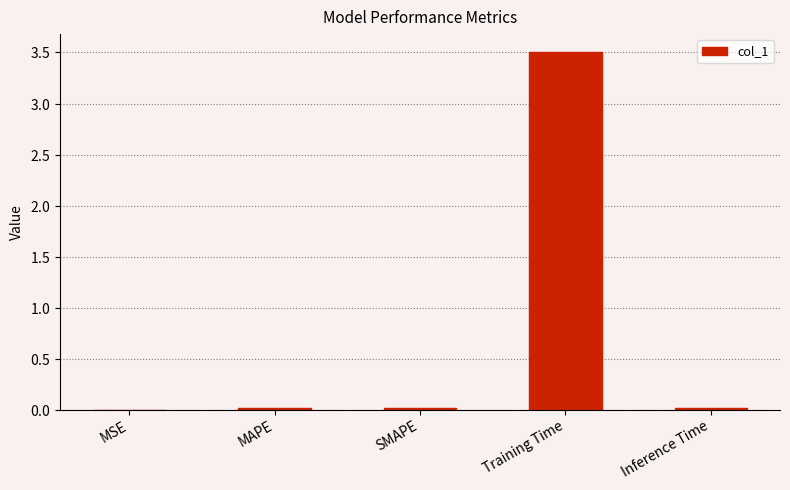

Are the bars horizontal?

No